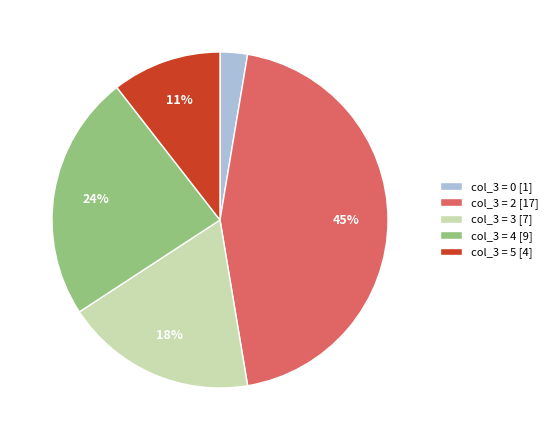

To the nearest percent, what is the difference between the largest and smallest slice percentages?

42%